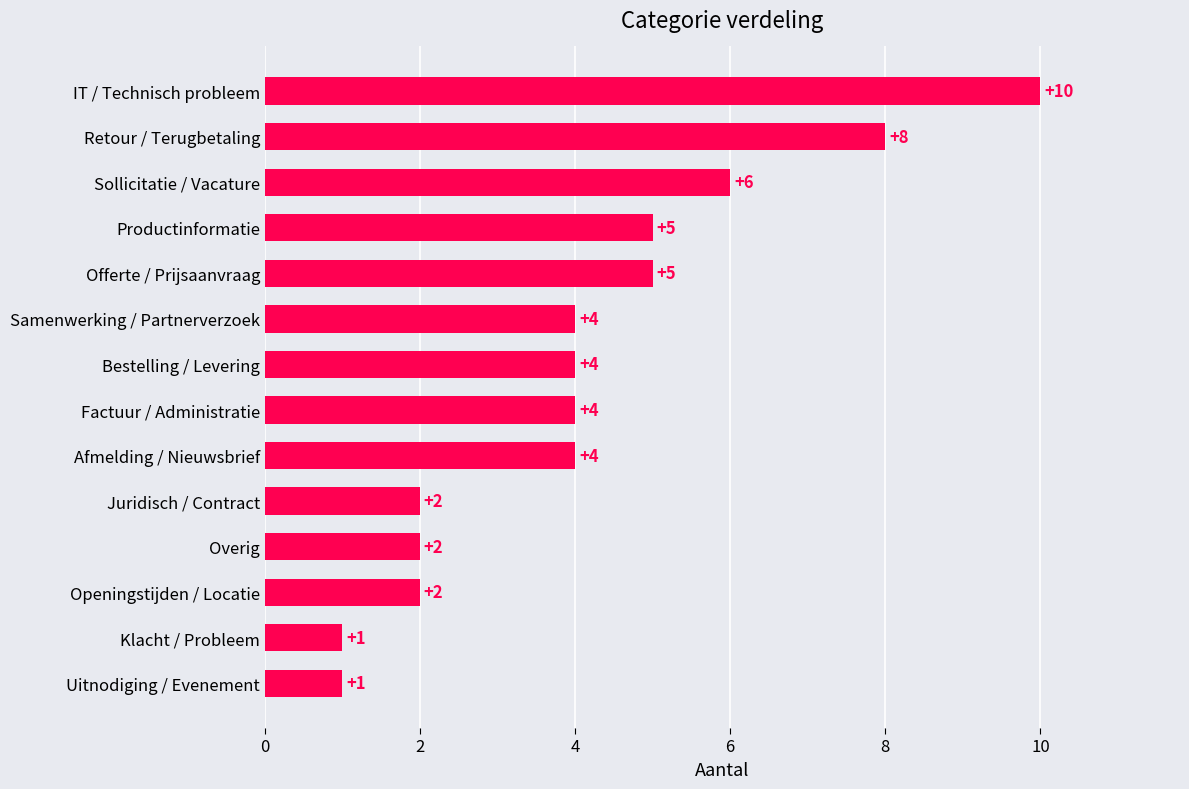

What is the sum of all values?

58